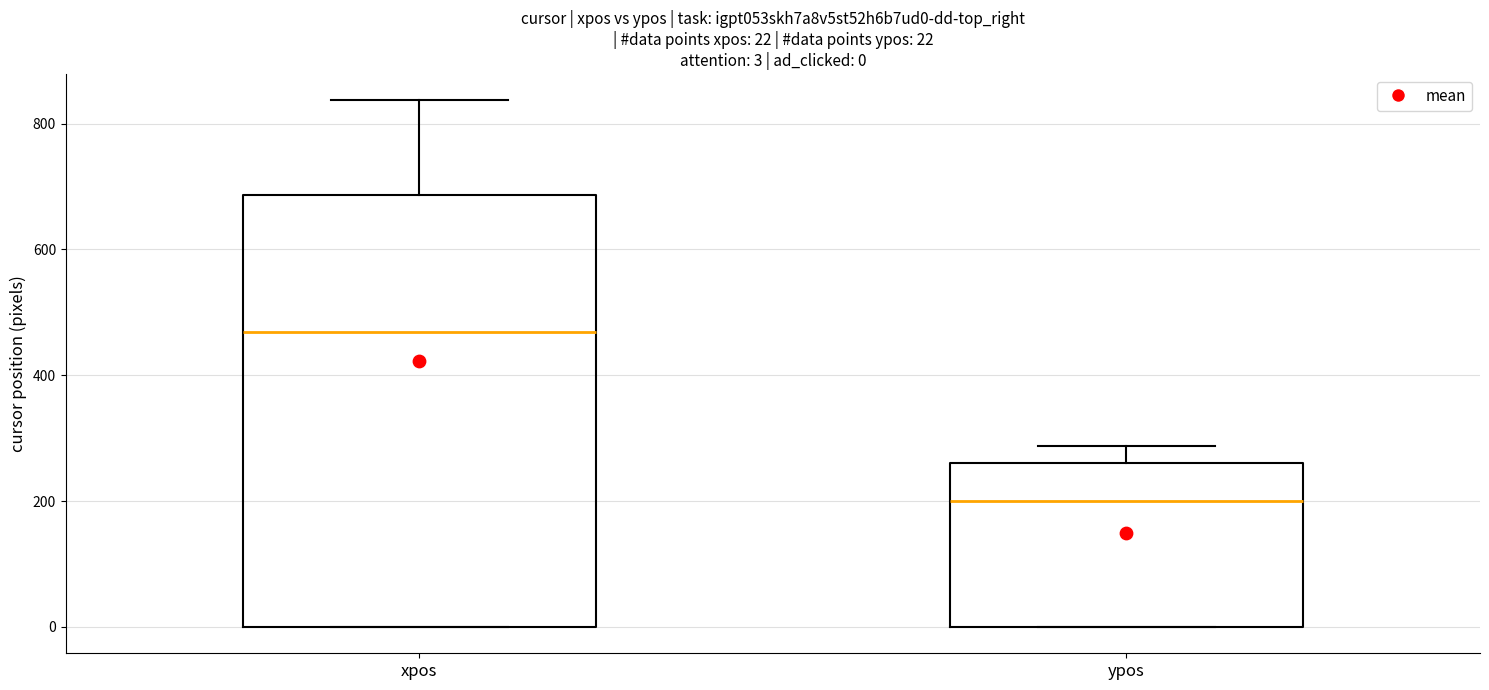

Which box is the tallest, from its lower edge to its upper edge?

xpos